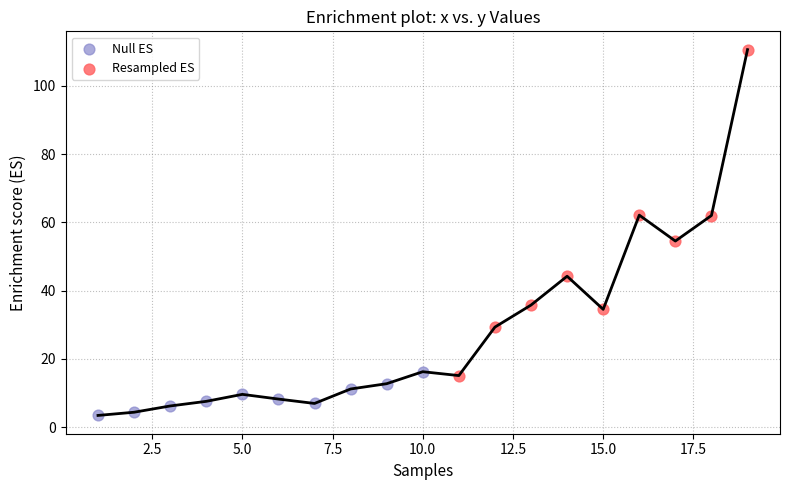

Which series reaches the minimum Y coordinate?

Null ES